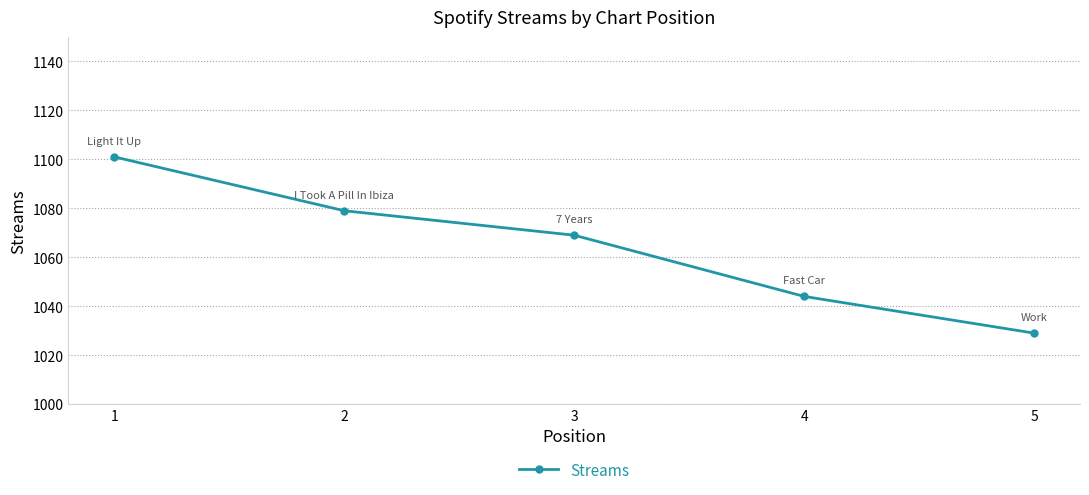

Which label corresponds to the smallest value in the chart?

5